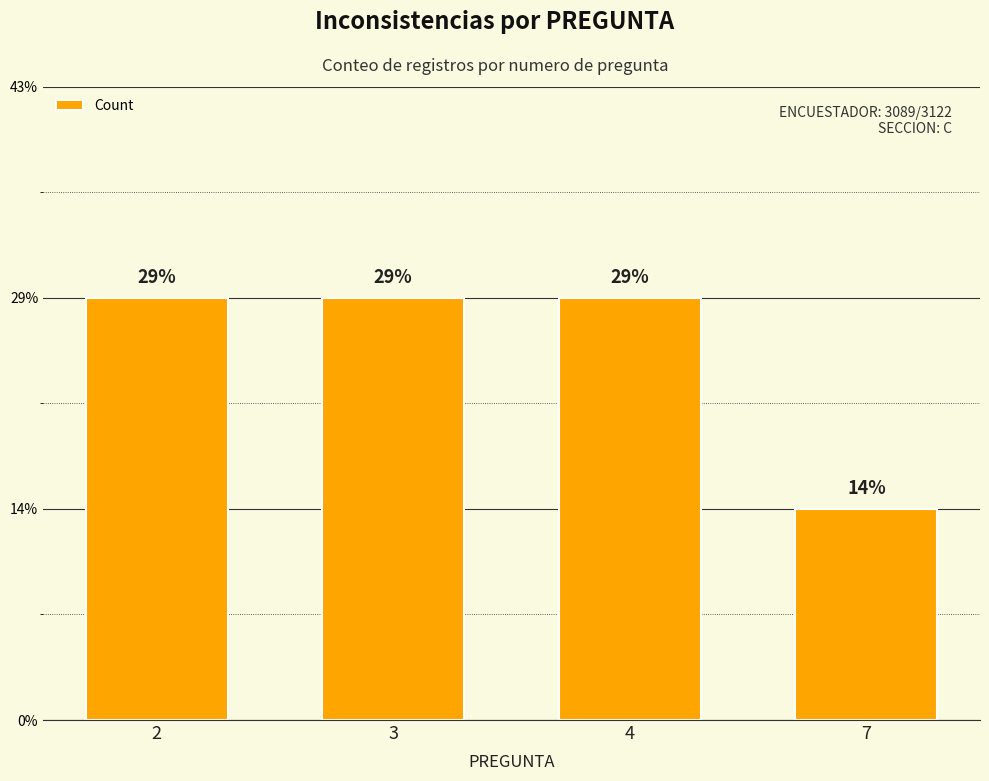

Are the bars grouped side by side (vs. stacked)?

No